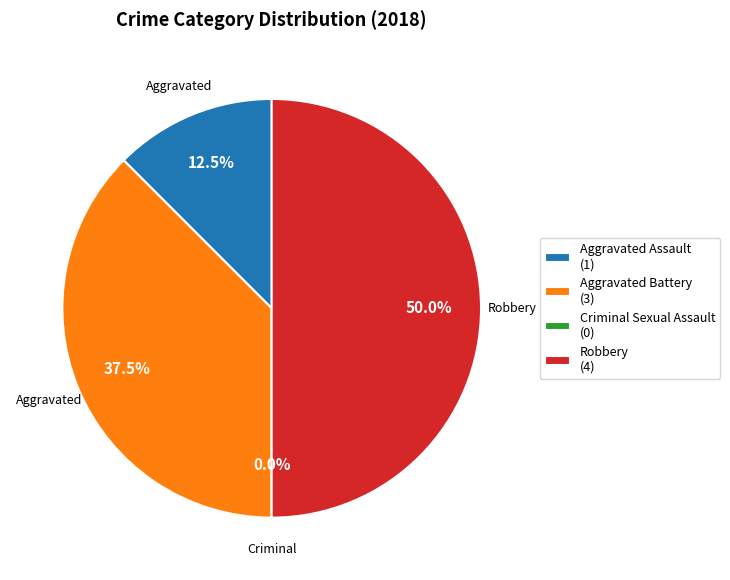

To the nearest percent, what is the combined percentage of Aggravated Battery and Aggravated Assault?

50%